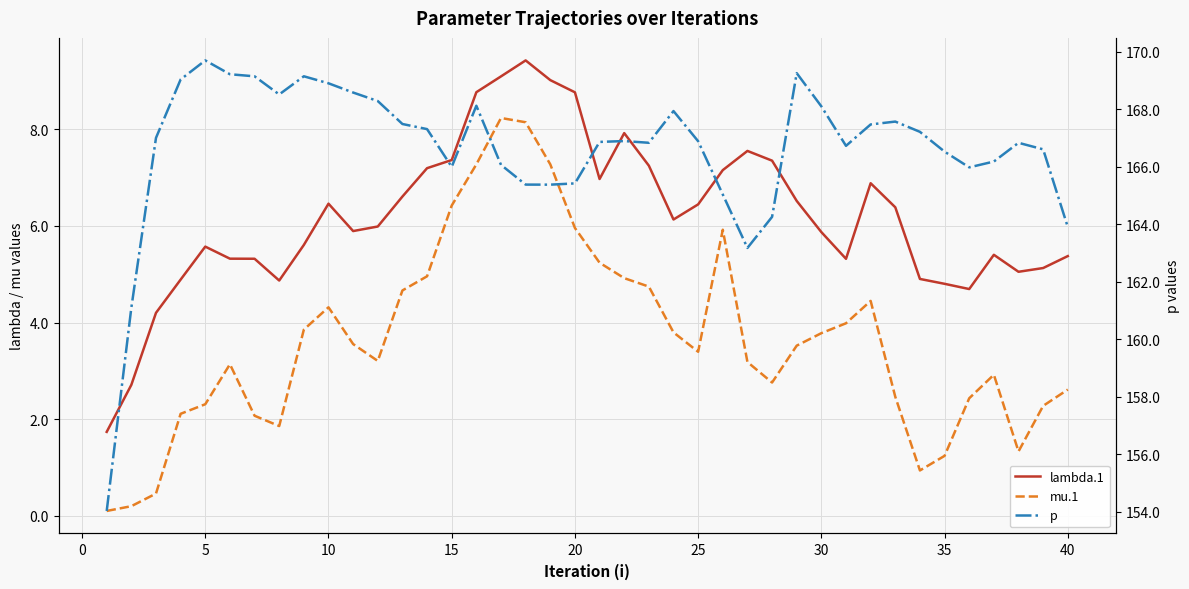

Does the chart display data point markers on the line(s)?

No